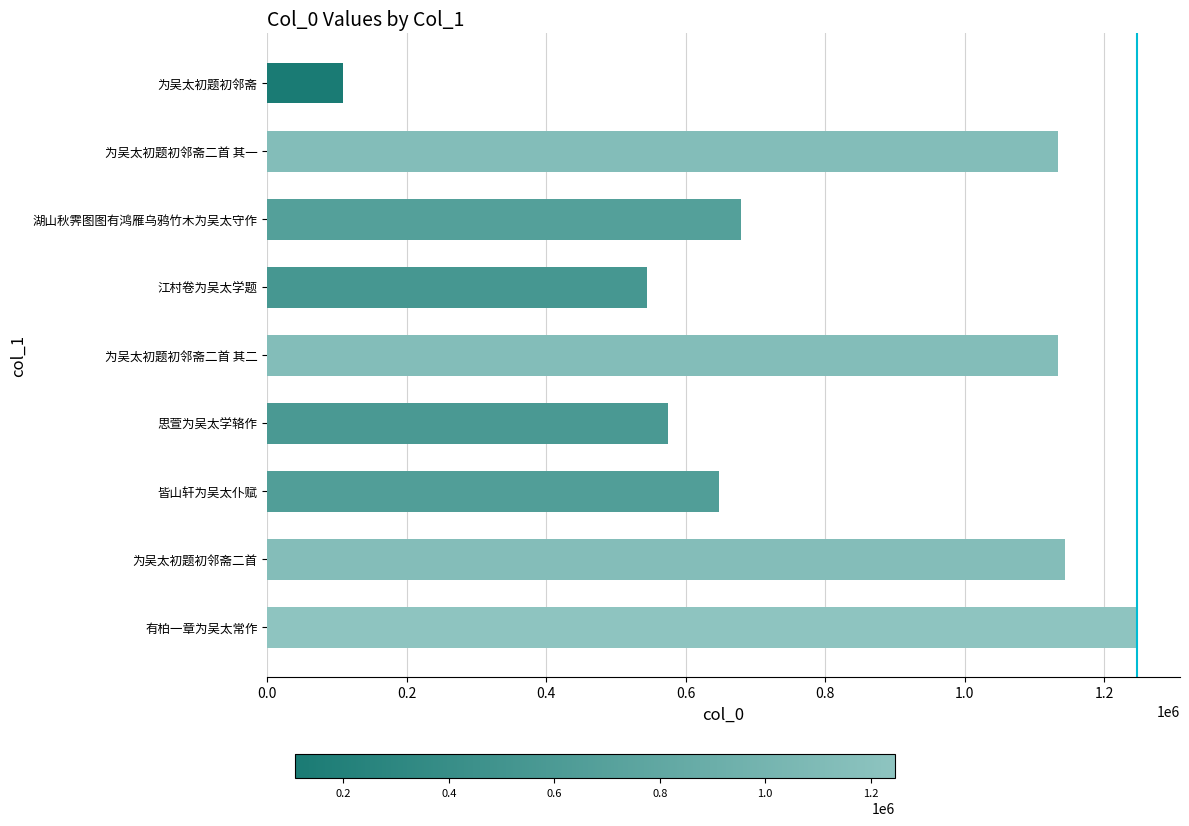

What is the minimum value shown in the chart?

108307